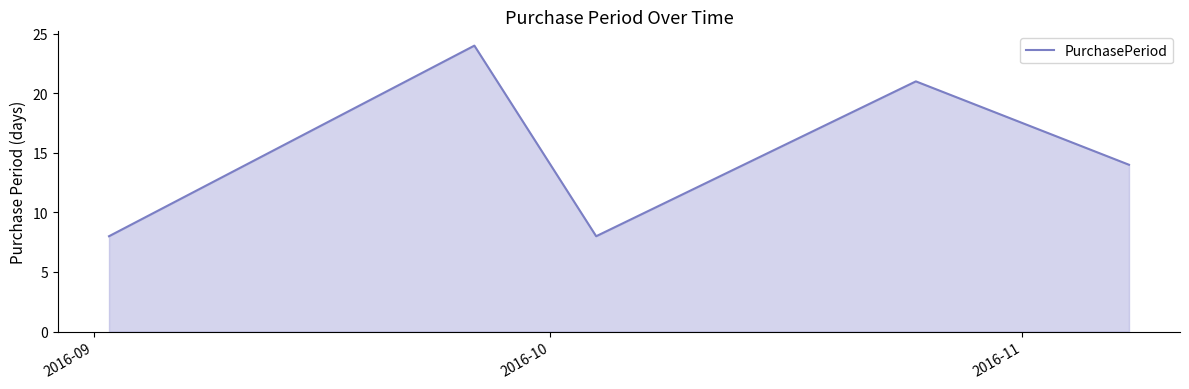

Reading left to right, list all the values displayed in this chart.

8	24	8	21	14